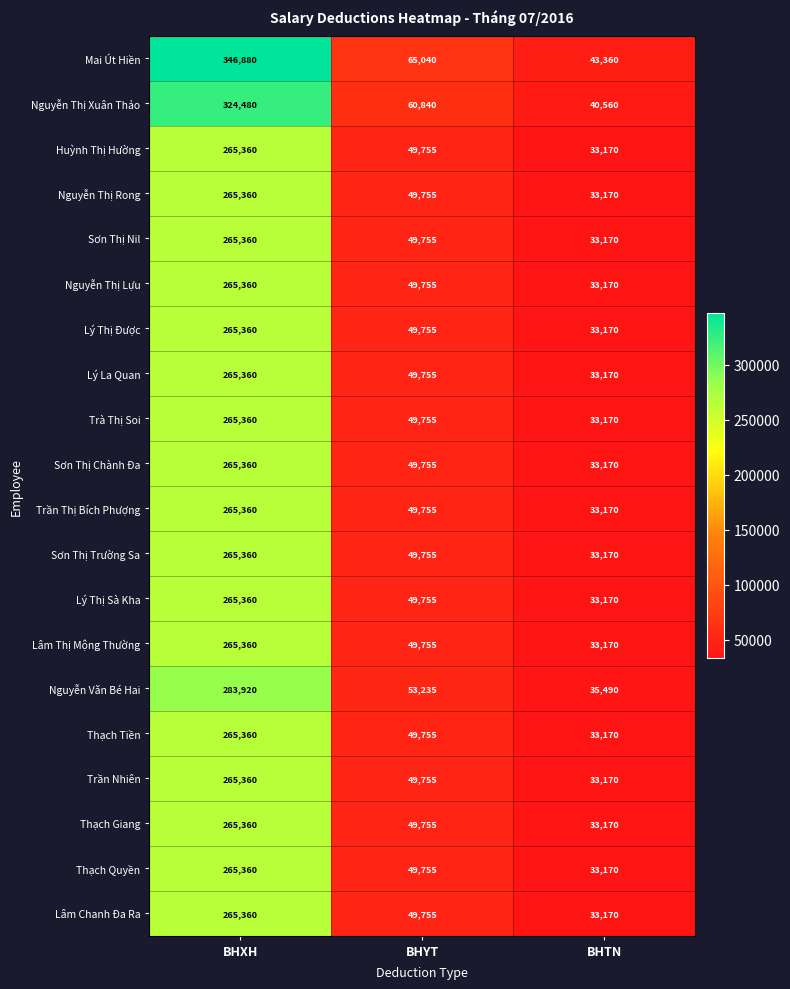

Is it true that Huỳnh Thị Hường equals 69132 at BHYT?

False